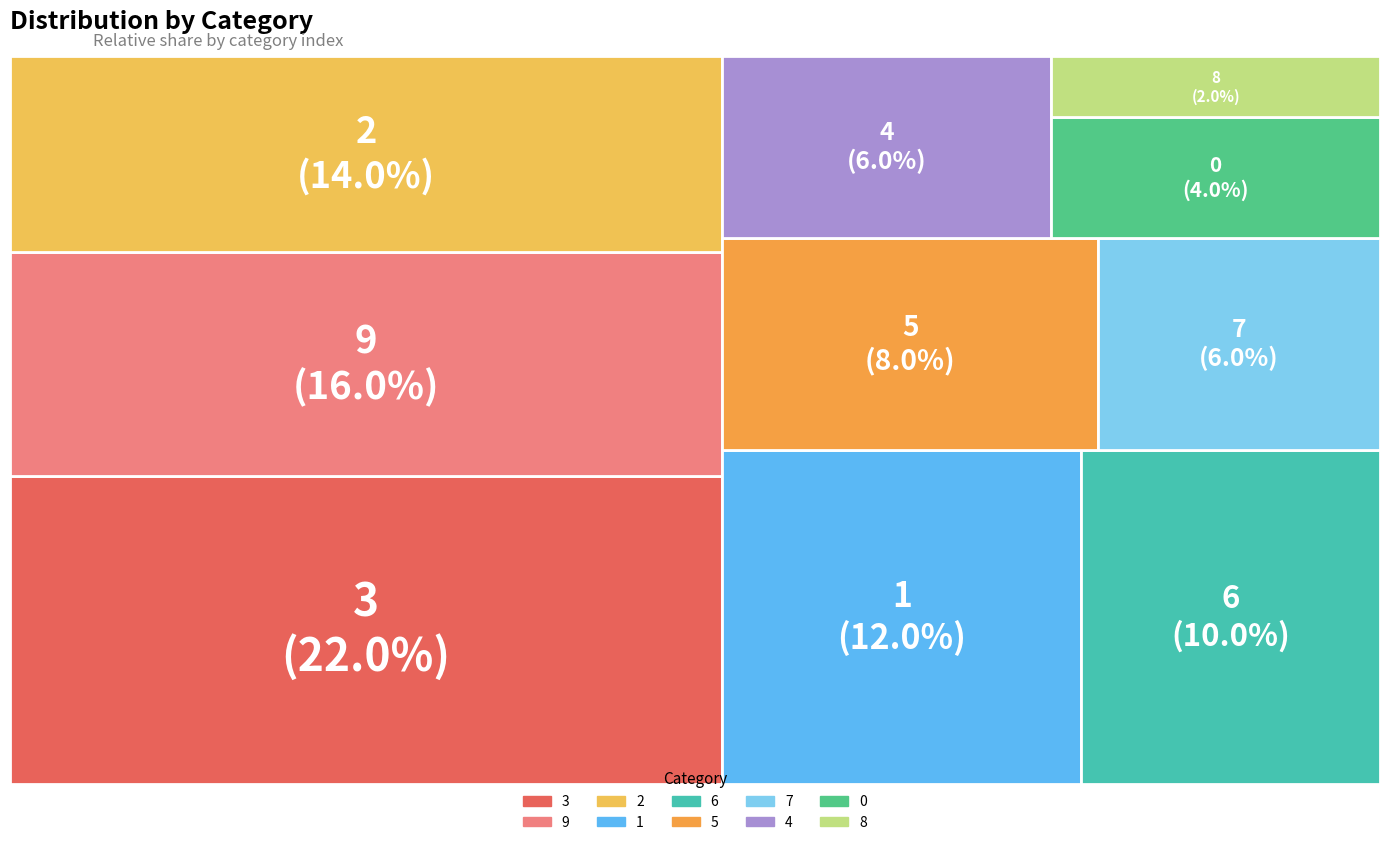

How many slices are in this pie chart?

10